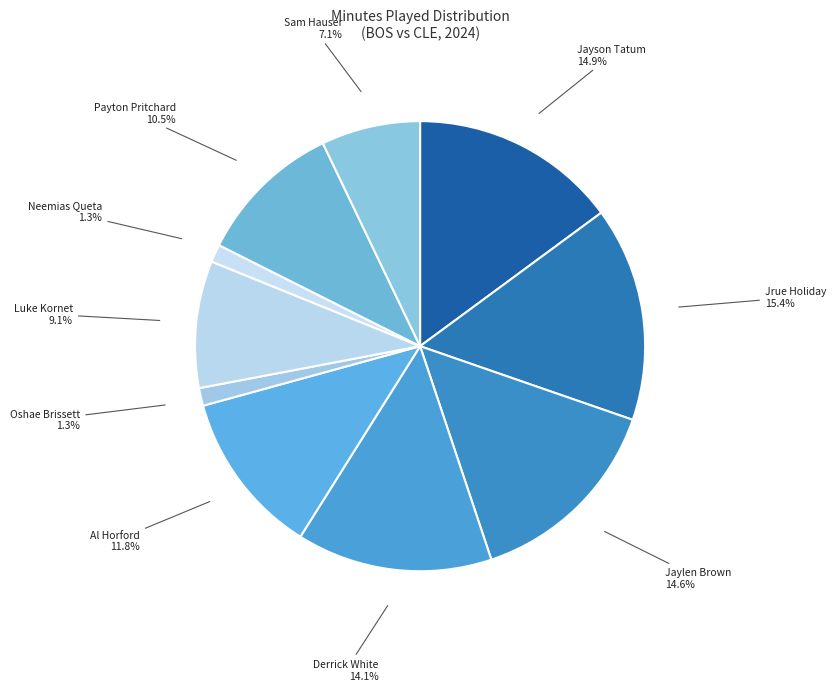

Is there any slice that represents more than half of the pie?

No